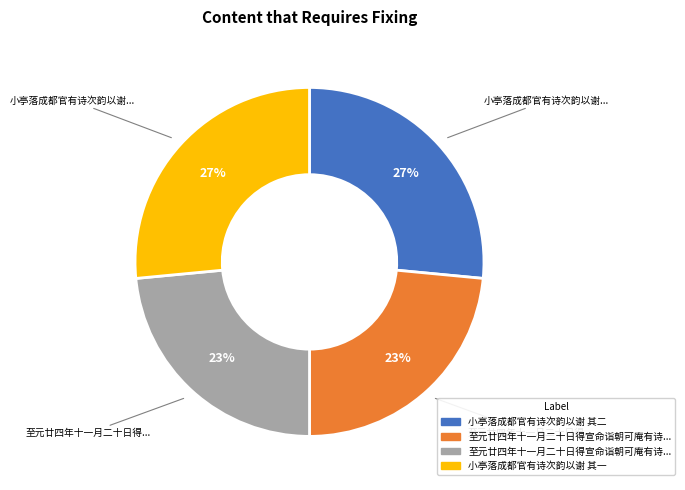

Does any single category account for the majority?

No